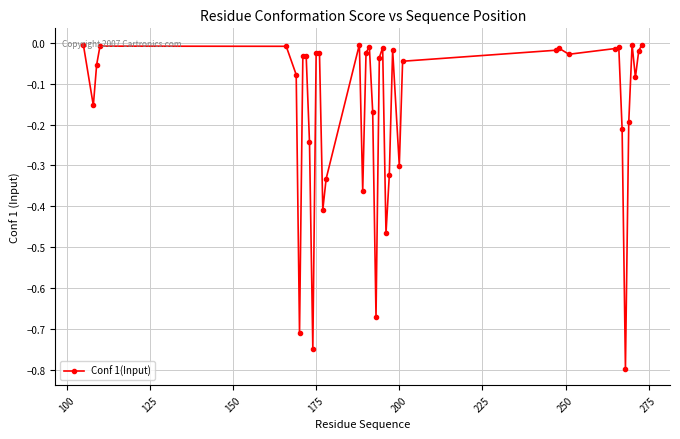

True or false: there are more than 2 points higher than both neighbors.

True